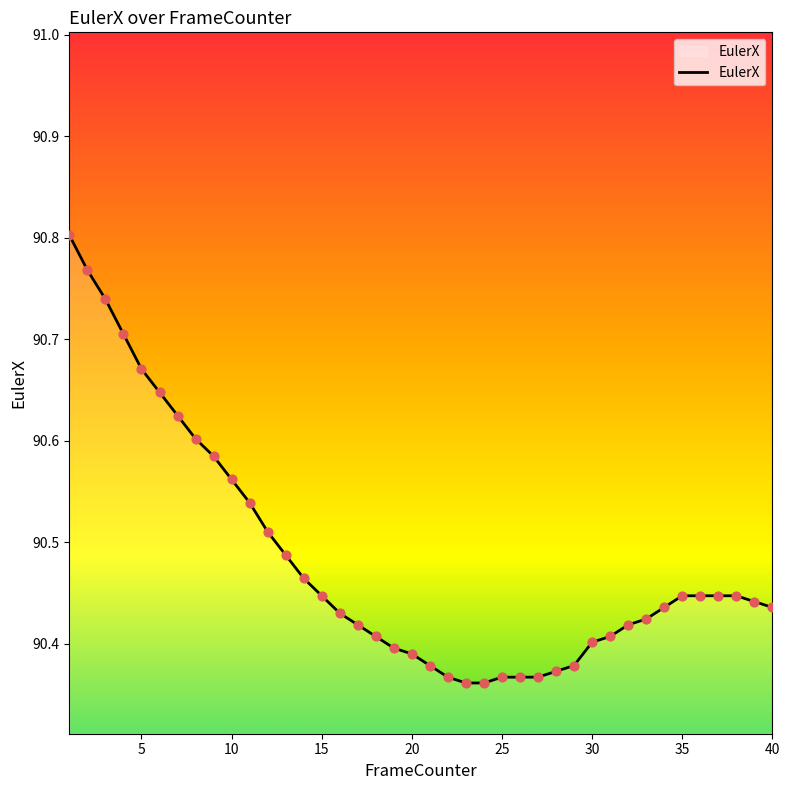

What is the difference between the maximum and minimum values?

0.4